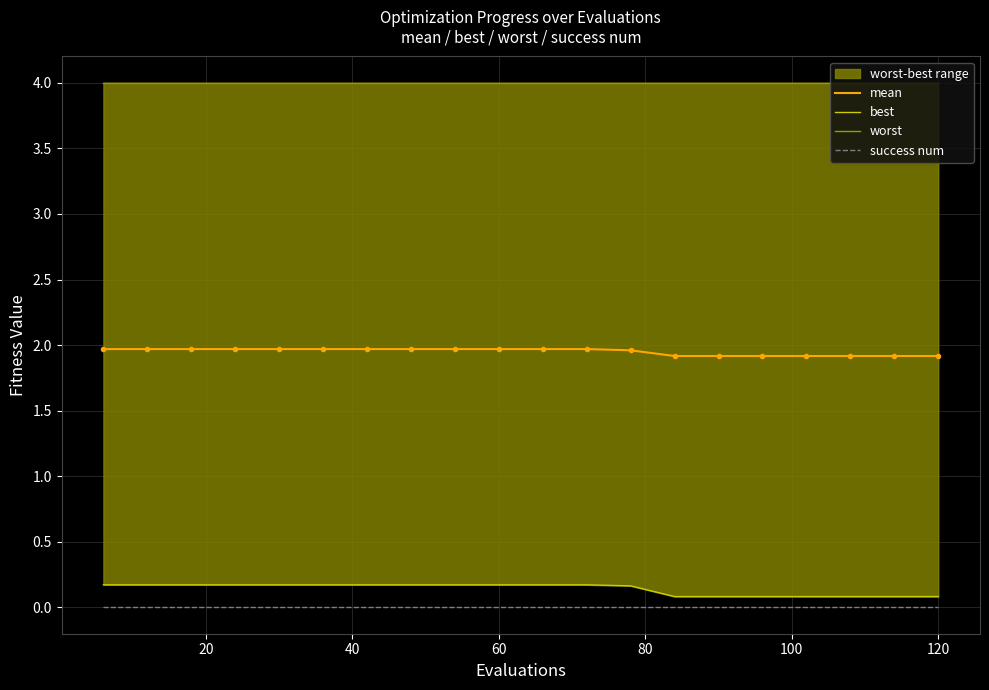

List the series in order of their peak value, lowest first.

success num, best, mean, worst